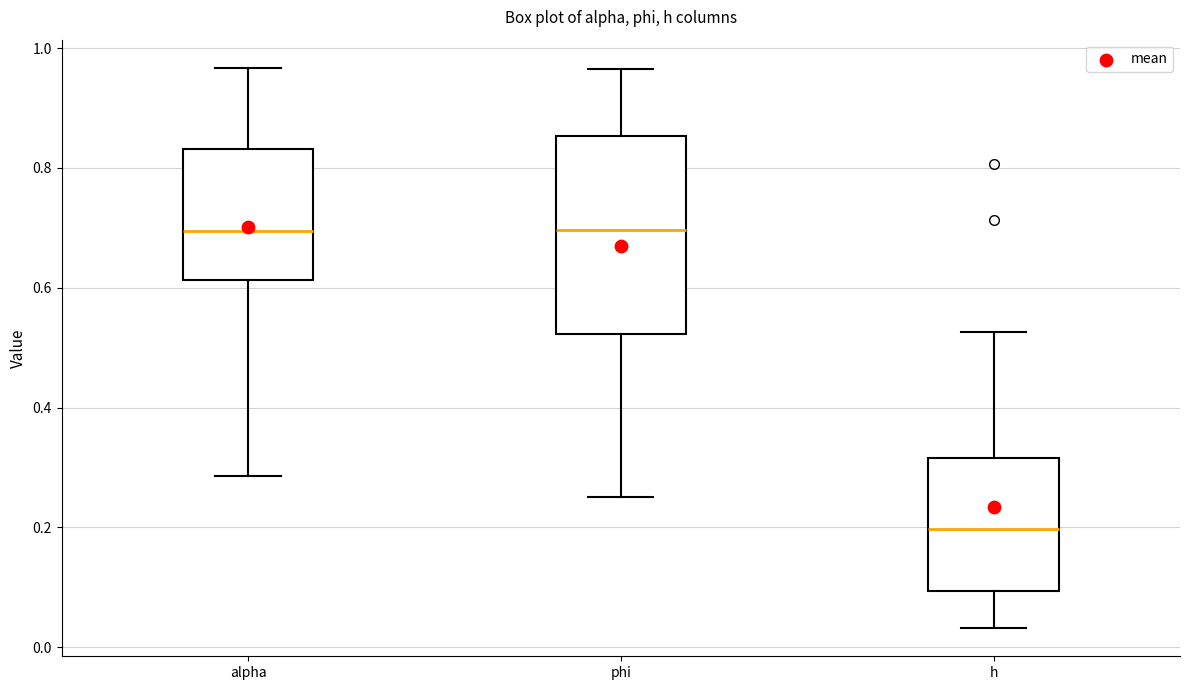

Comparing the boxes themselves (not the whiskers), which one is the tallest?

phi